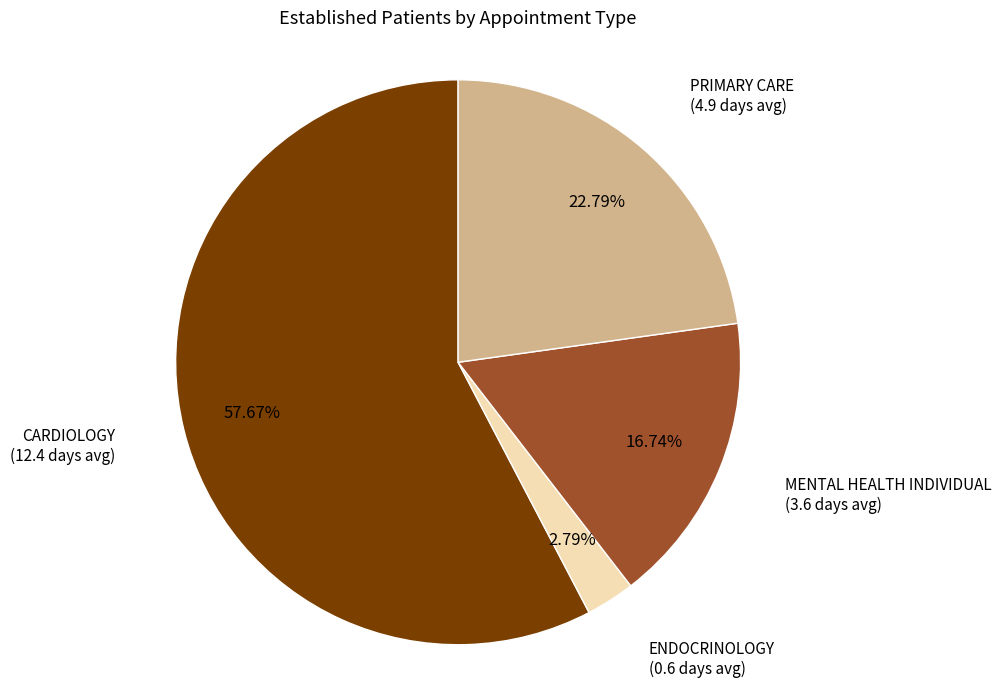

Is there a majority slice in this chart?

Yes